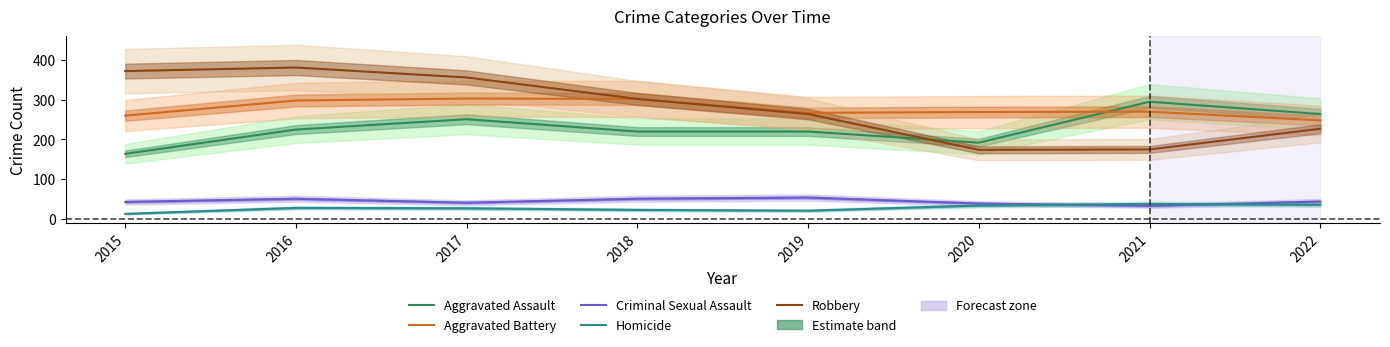

Which category has the lowest value in the Homicide series?

2015